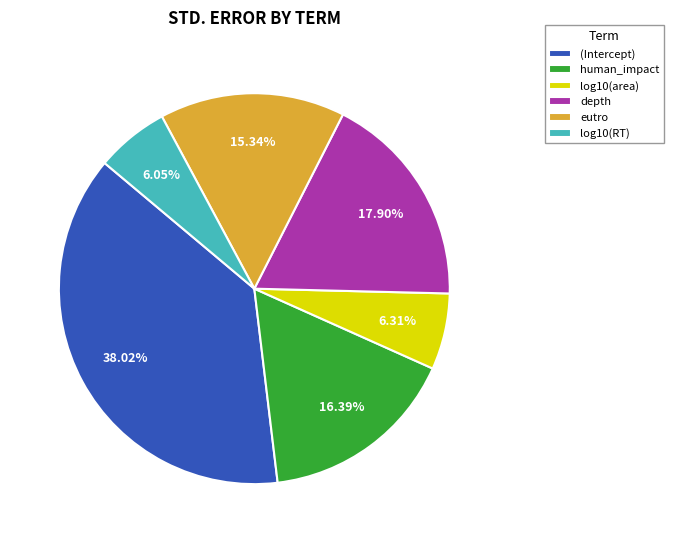

What portion of the pie excludes depth?

82.1%